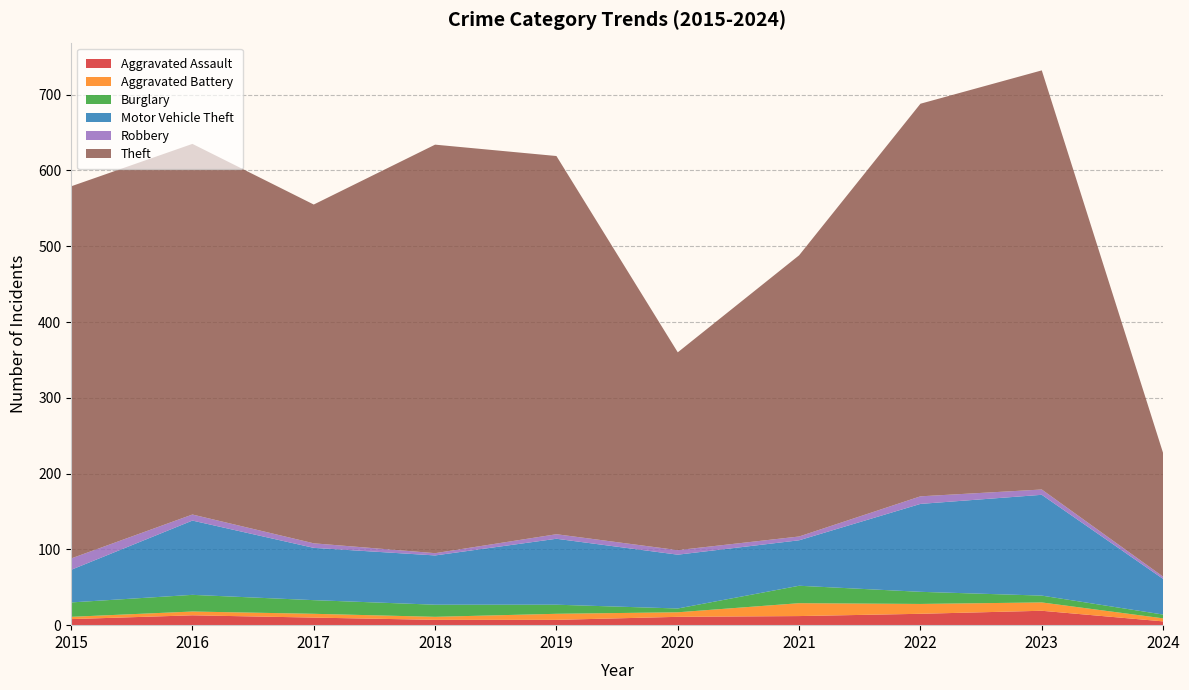

Reading right to left, extract all data points from this chart.

Aggravated Assault: 2024=5	2023=19	2022=15	2021=12	2020=11	2019=7	2018=7	2017=10	2016=13	2015=8
Aggravated Battery: 2024=4	2023=11	2022=13	2021=17	2020=6	2019=8	2018=4	2017=5	2016=5	2015=3
Burglary: 2024=5	2023=9	2022=16	2021=23	2020=5	2019=12	2018=16	2017=18	2016=22	2015=19
Motor Vehicle Theft: 2024=47	2023=133	2022=116	2021=60	2020=71	2019=87	2018=65	2017=69	2016=98	2015=43
Robbery: 2024=3	2023=7	2022=10	2021=5	2020=6	2019=6	2018=3	2017=6	2016=8	2015=15
Theft: 2024=163	2023=553	2022=518	2021=371	2020=261	2019=499	2018=539	2017=447	2016=489	2015=491